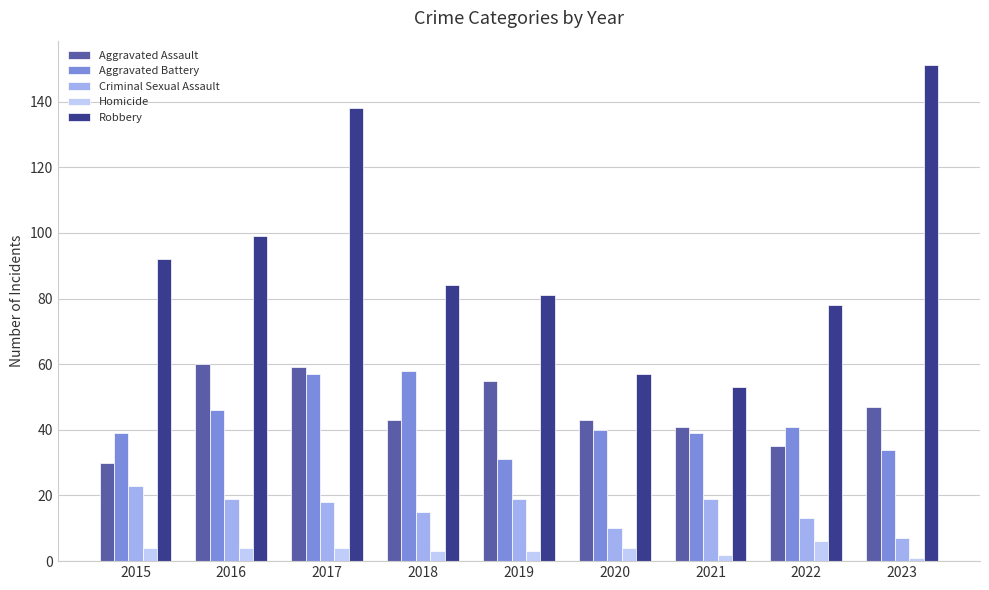

At which label does Robbery reach its minimum?

2021